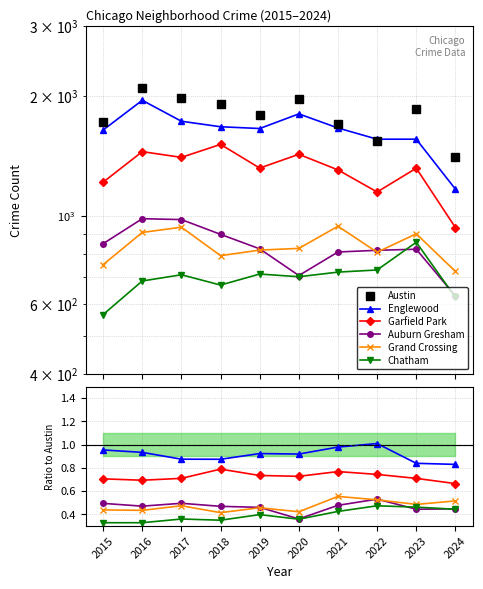

Which series has the largest total across all categories?

Austin